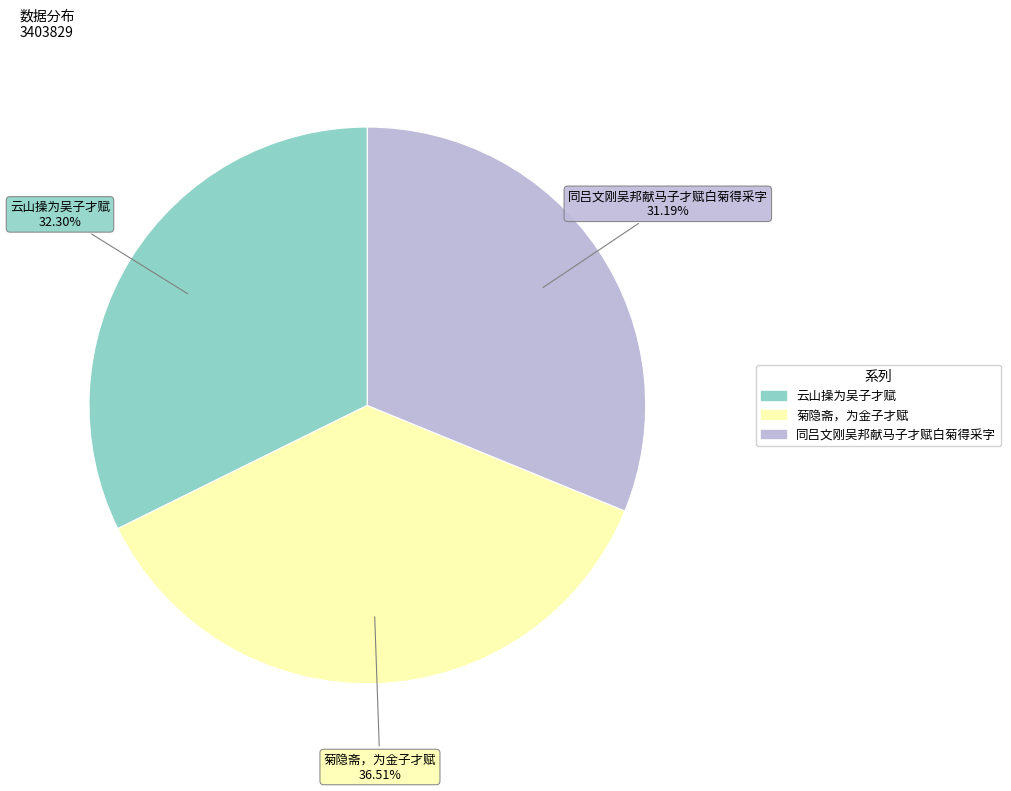

To the nearest percent, what is the average slice percentage?

33%